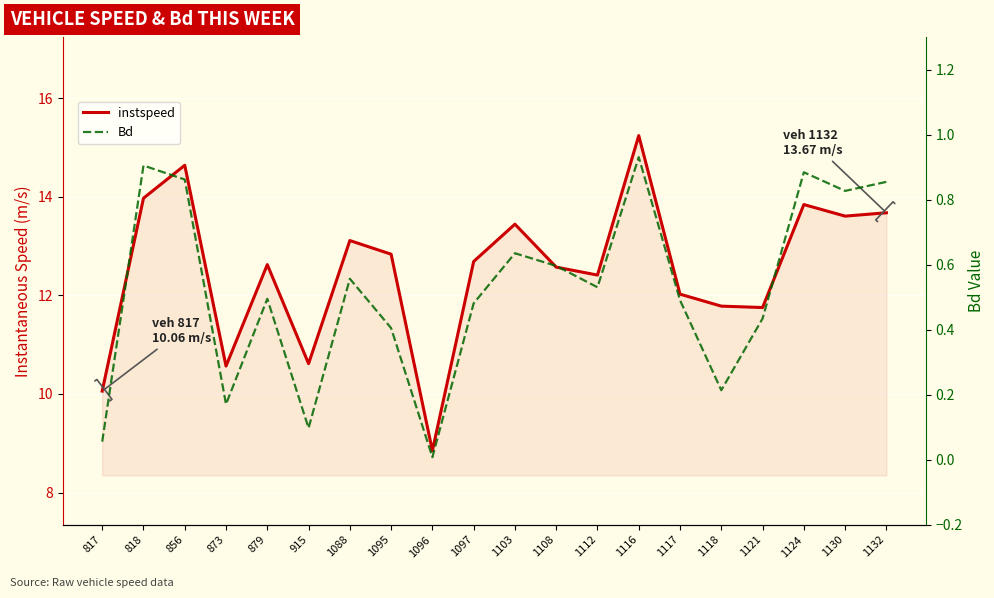

What is the greatest value displayed?

15.2